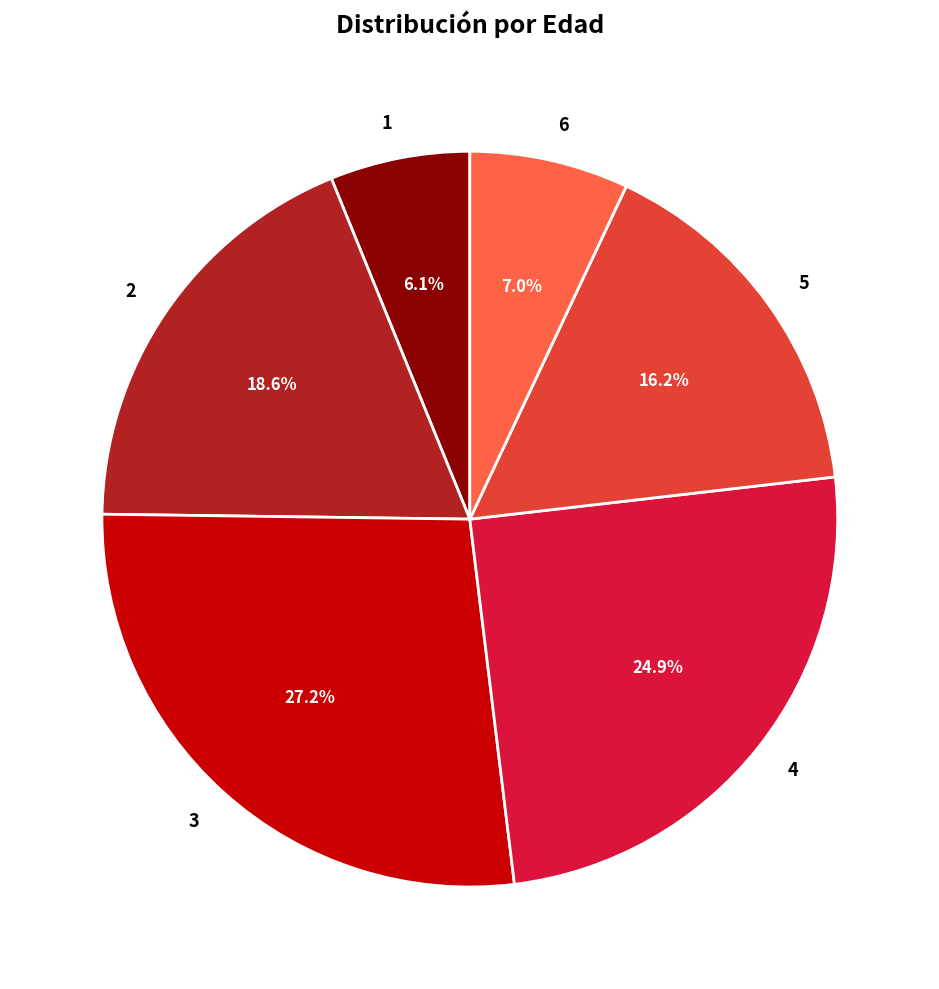

To the nearest percent, what is the combined percentage of 1 and 6?

13%